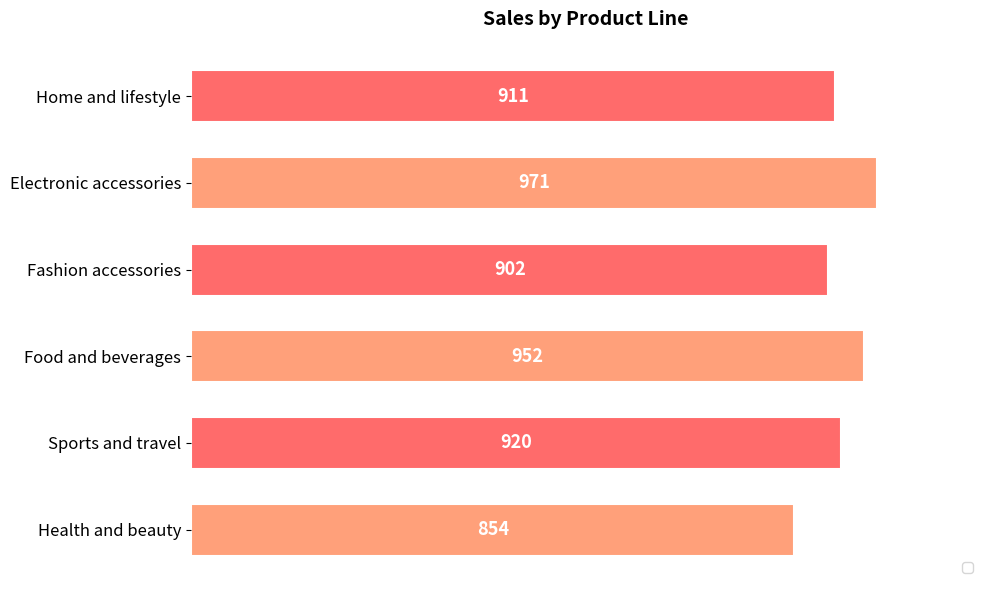

At which category does the chart reach its minimum across all series?

Health and beauty